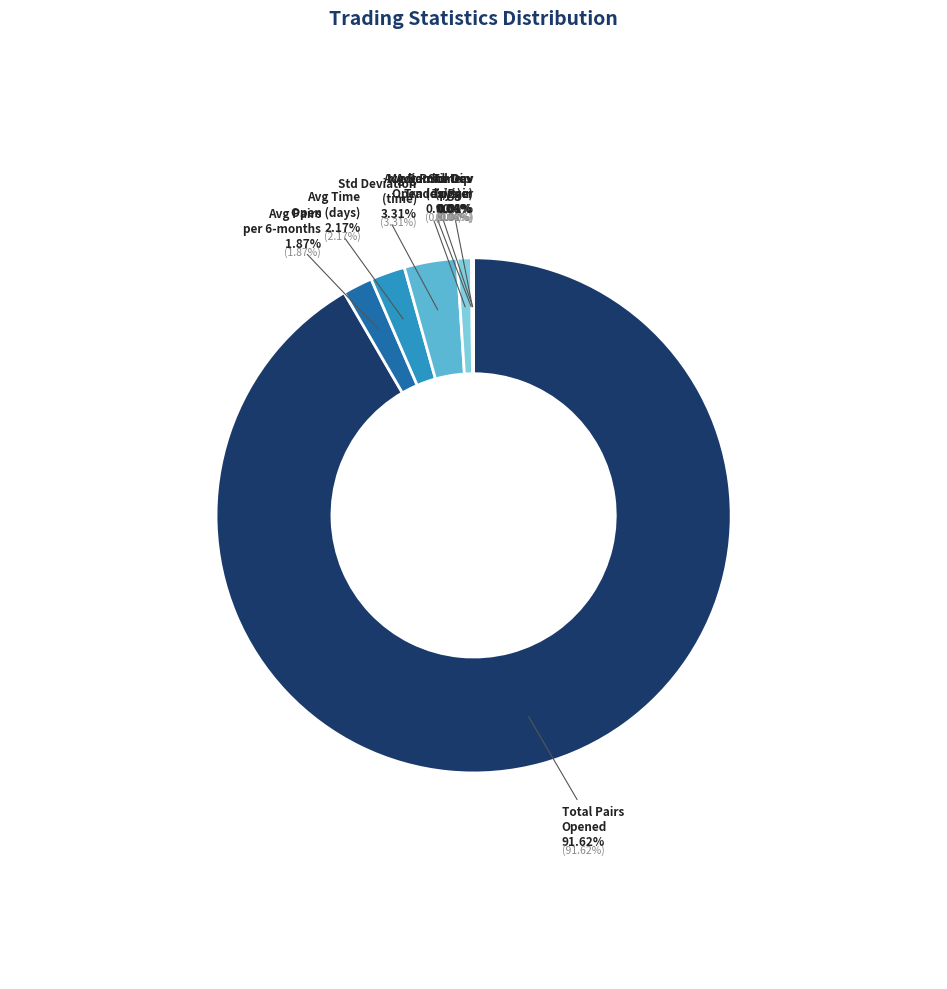

How much of the chart is everything except Total_number_of_pairs_opened?

8.4%